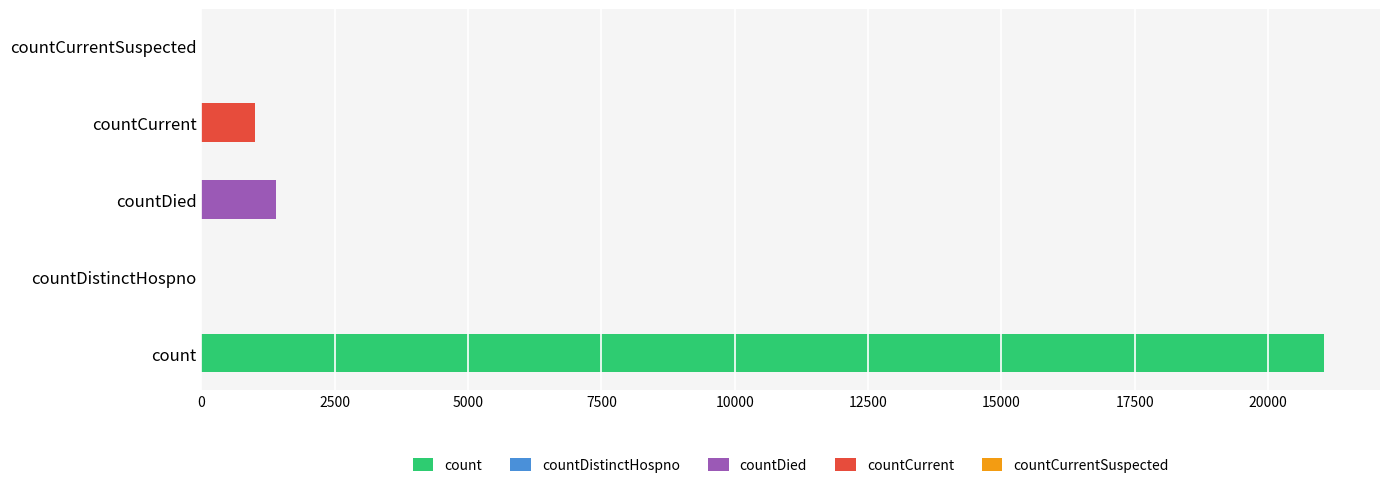

What is the maximum value shown in the chart?

21050